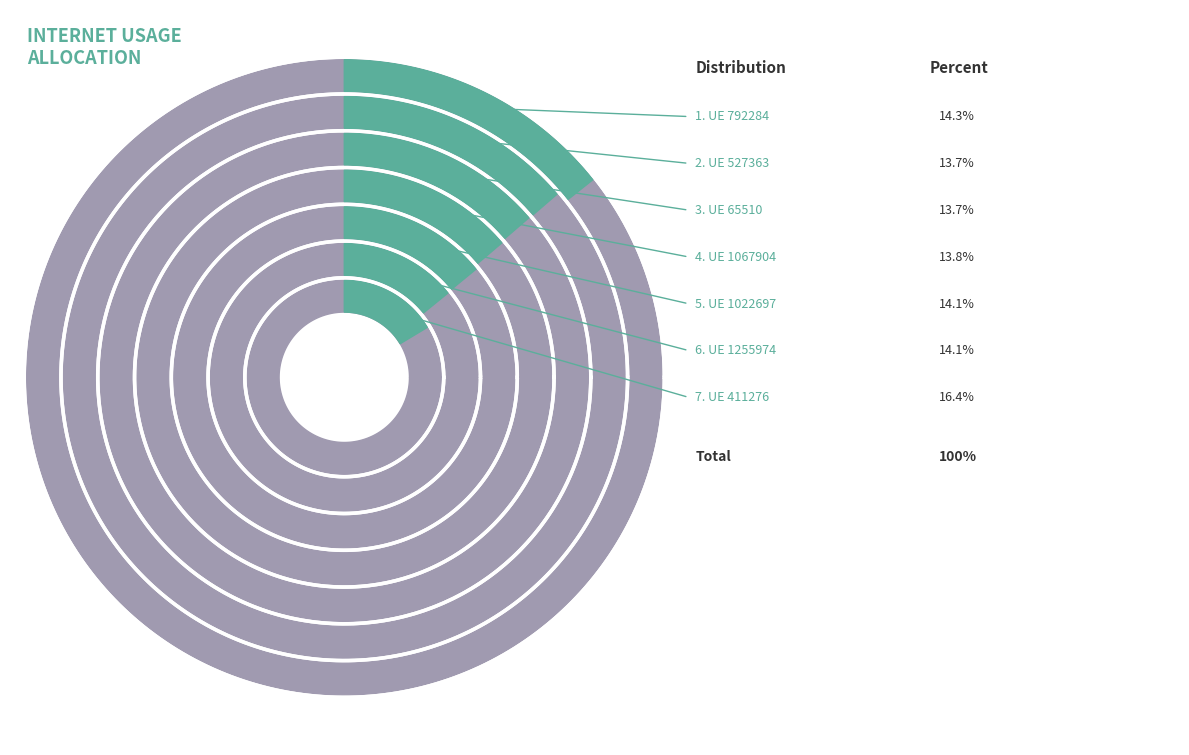

What percentage do 1255974 and 65510 together represent?

27.8%